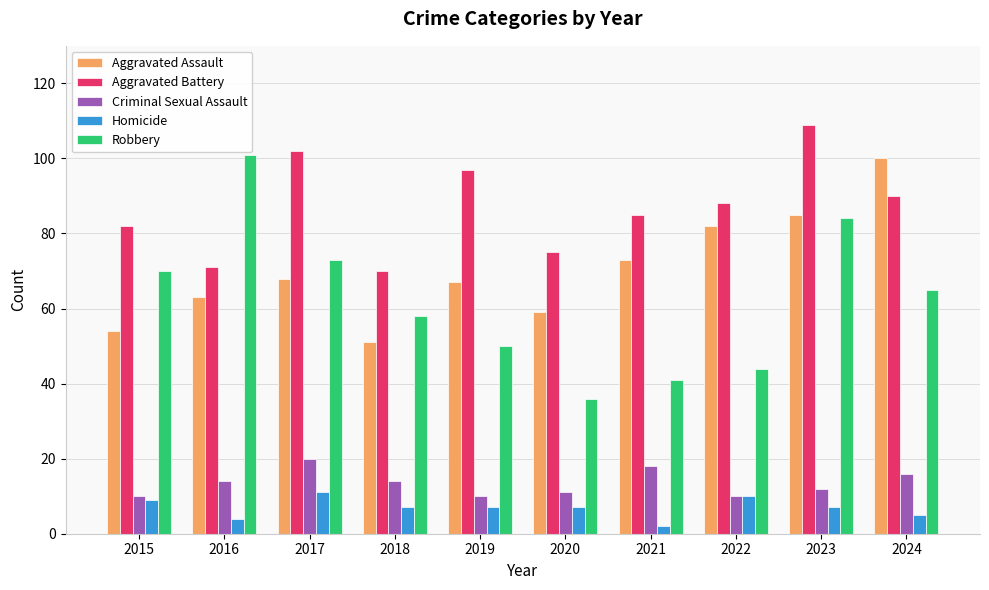

Are the bars grouped side by side (vs. stacked)?

Yes